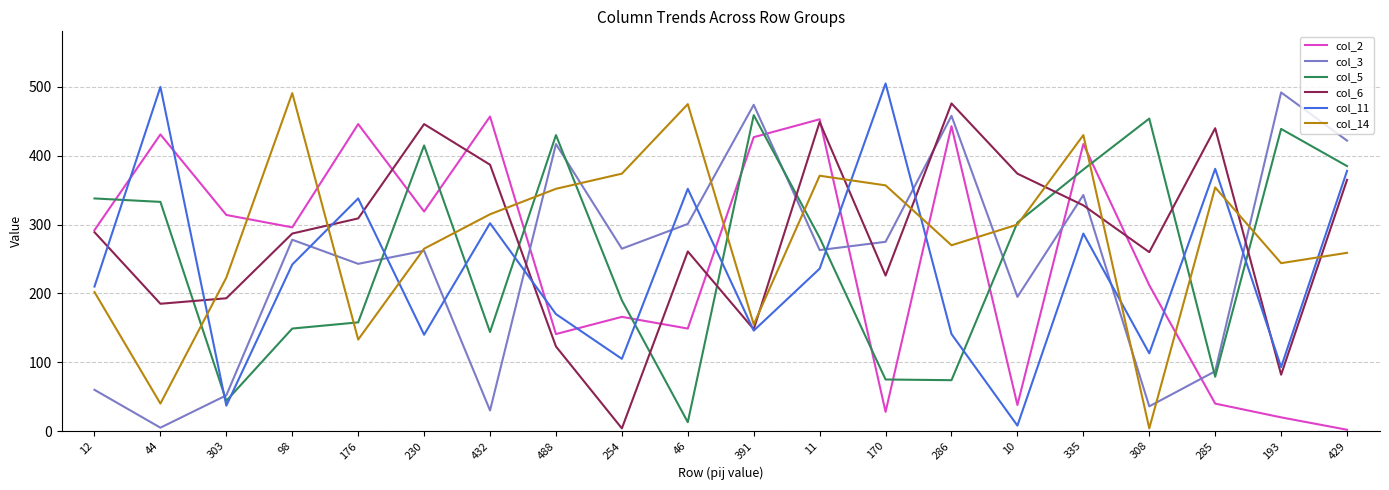

What is the greatest value displayed?

505